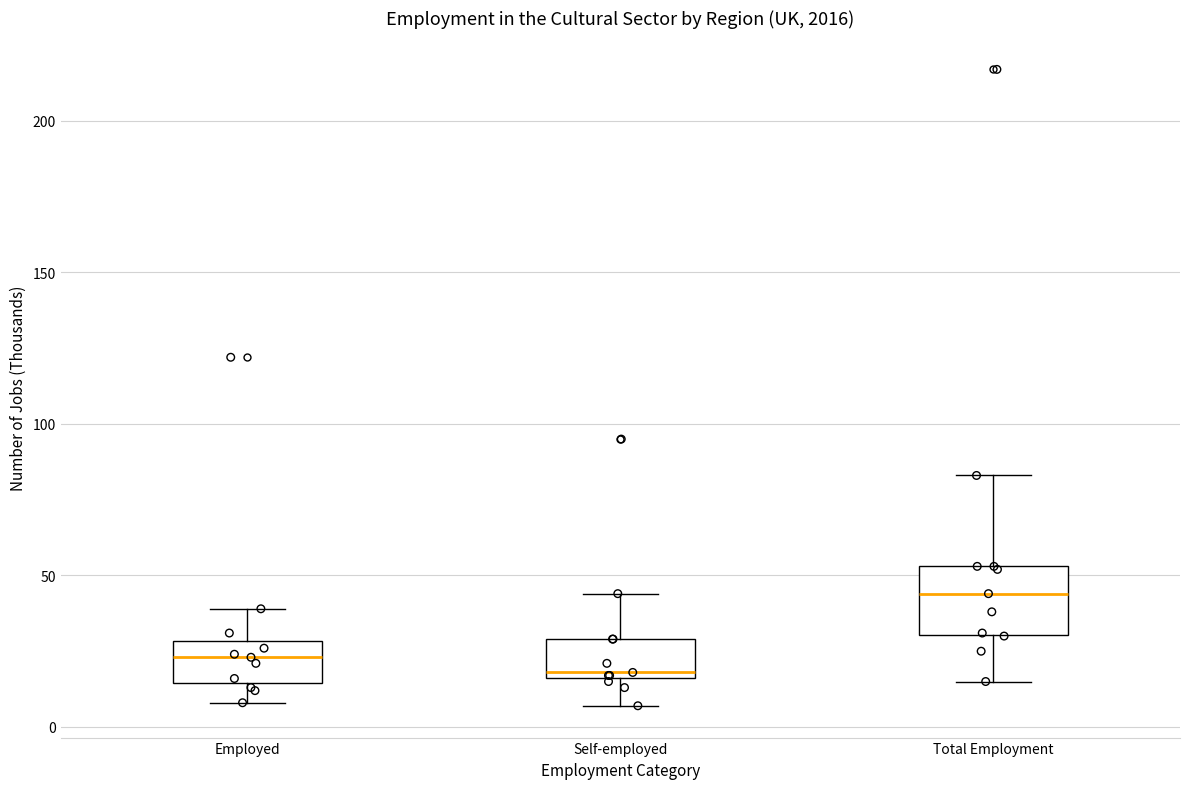

Reading left to right, transcribe this box plot: for each box, give where its median line is, the range the box spans, and where its two whiskers end, as read against the y-axis. The values are not printed on the chart, so give them approximately, as read against the axis.

Employed: median 25, box 15 to 30, whiskers 10 to 40
Self-employed: median 20, box 15 to 30, whiskers 5 to 45
Total Employment: median 45, box 30 to 55, whiskers 15 to 85